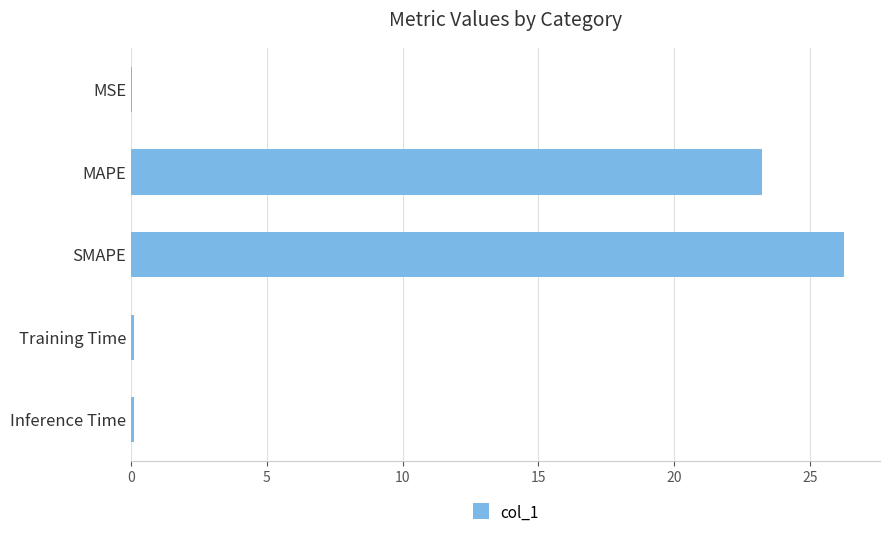

What is the sum of the values at SMAPE and MAPE?

49.5